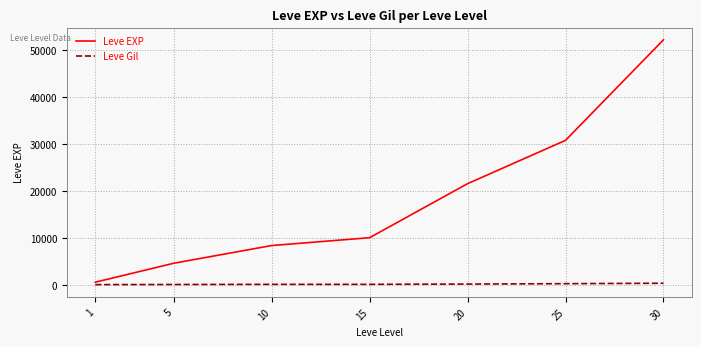

Between 15 and 25, which series saw the biggest shift?

Leve EXP